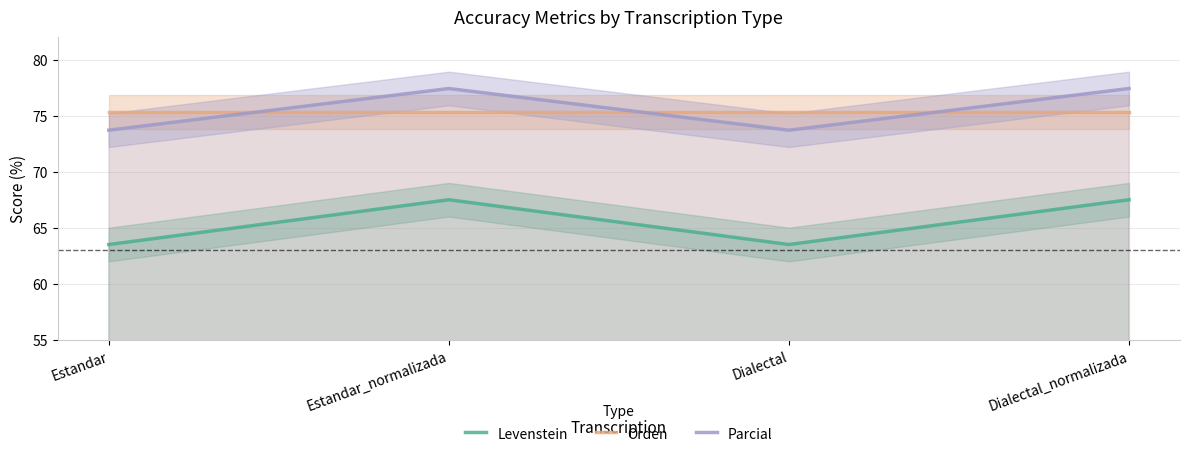

What is the average value of the Parcial series?

75.6